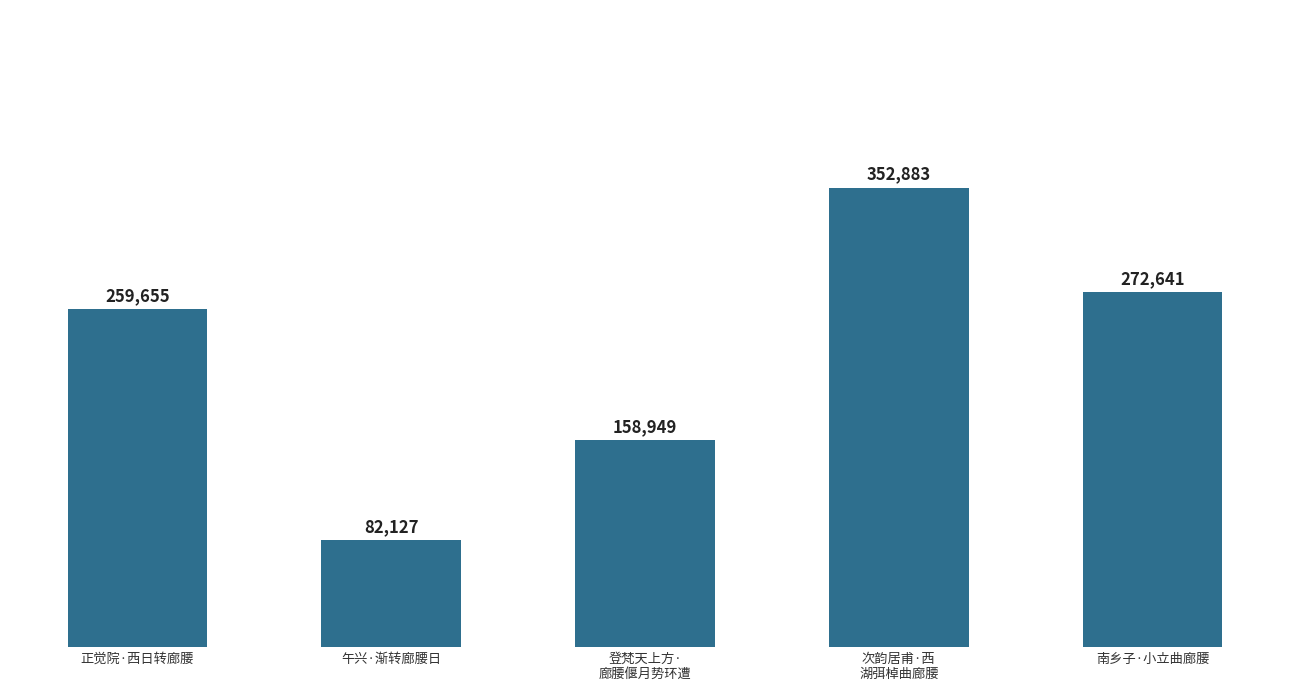

What is the change in value from 正觉院·西日转廊腰 to 午兴·渐转廊腰日?

-177528